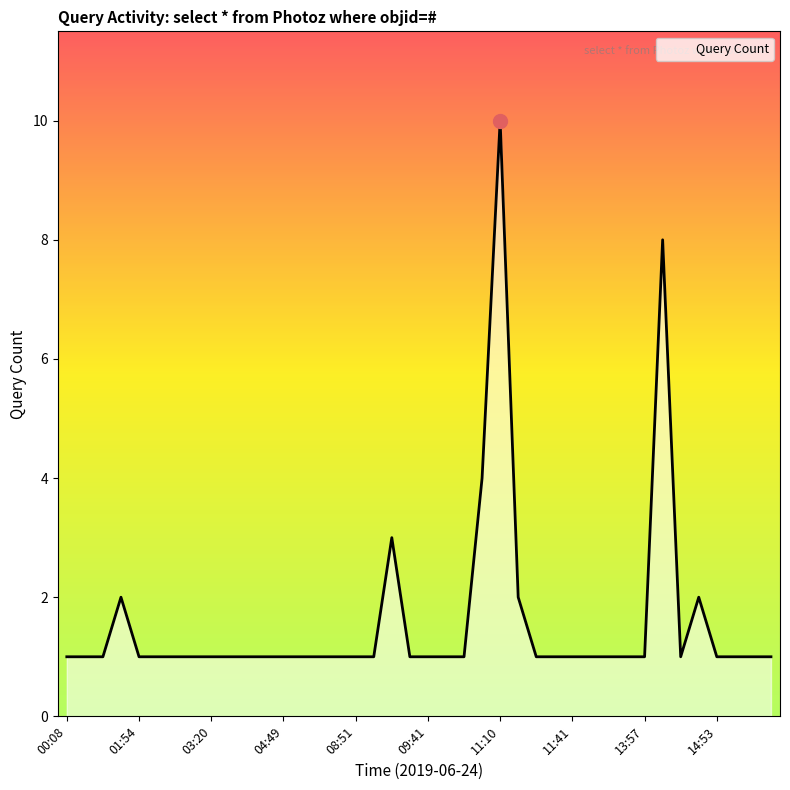

What is the maximum value shown in the chart?

10